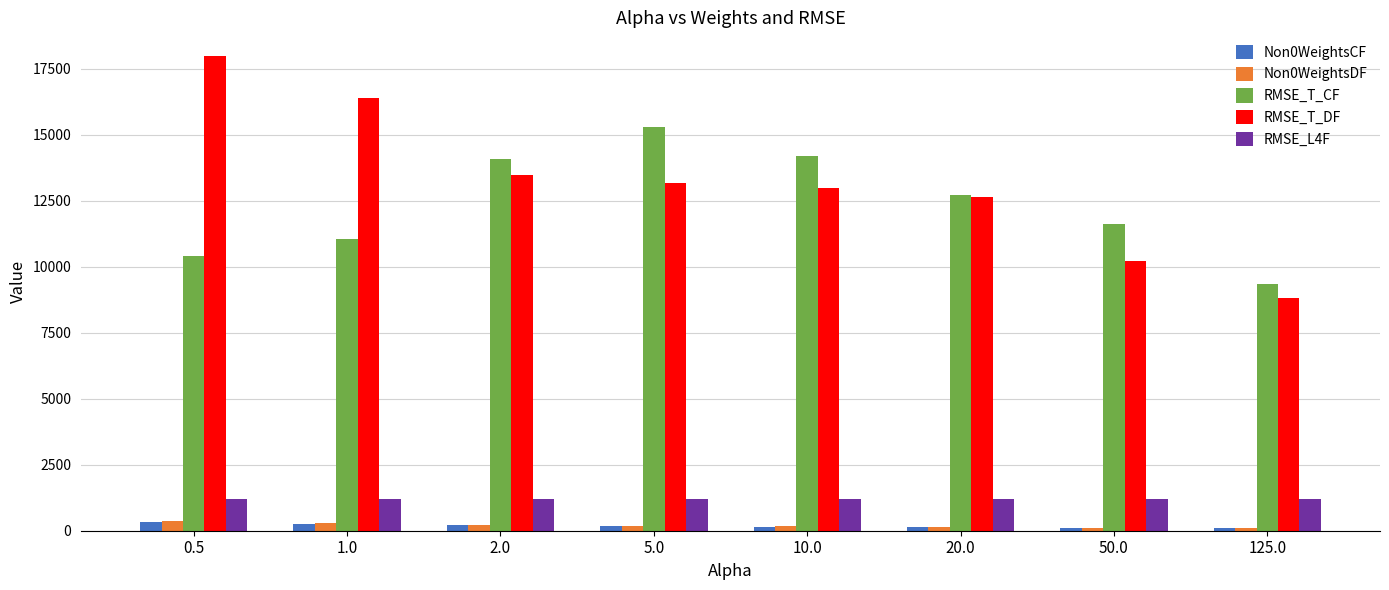

Are the bars horizontal?

No